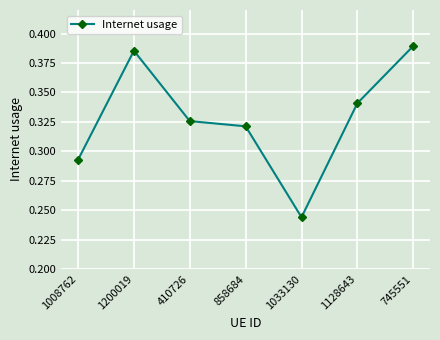

What is the sum of the values at 858684 and 1200019?

0.7